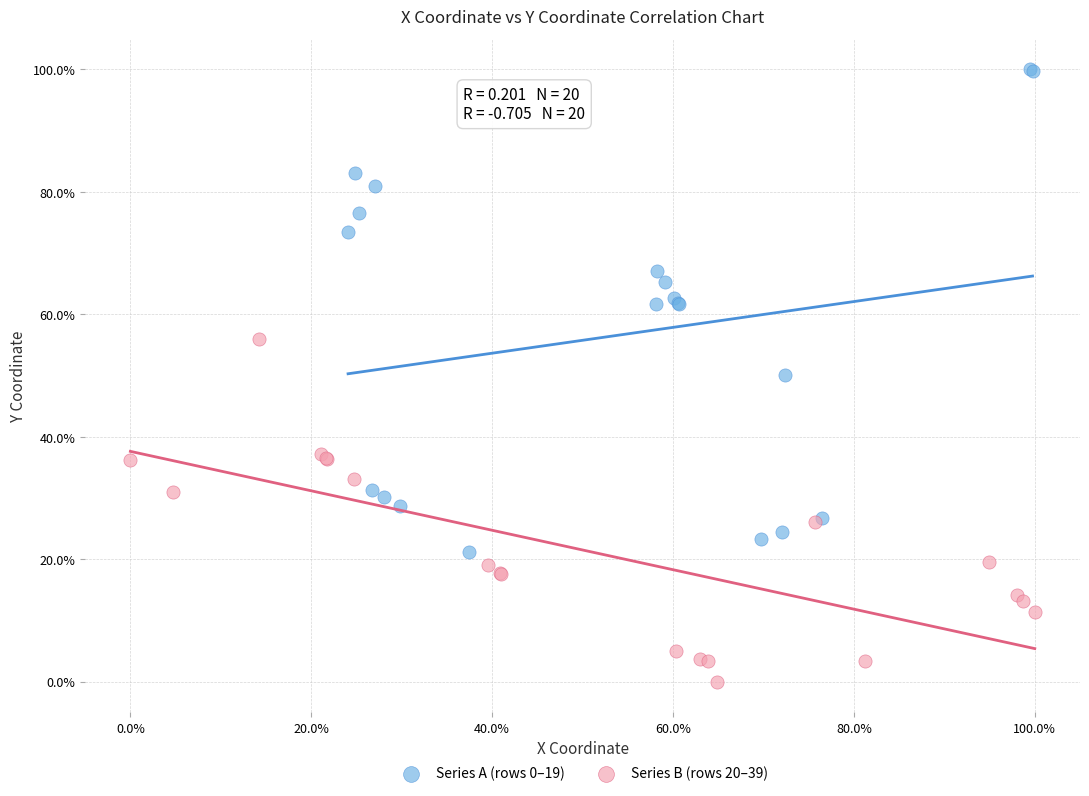

Which series contains the lowest Y value?

Series B (rows 20–39)